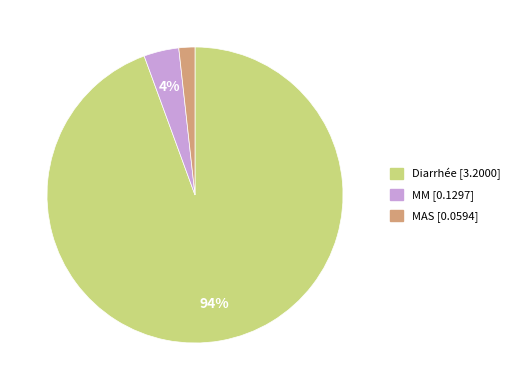

Count the number of slices in the pie.

3